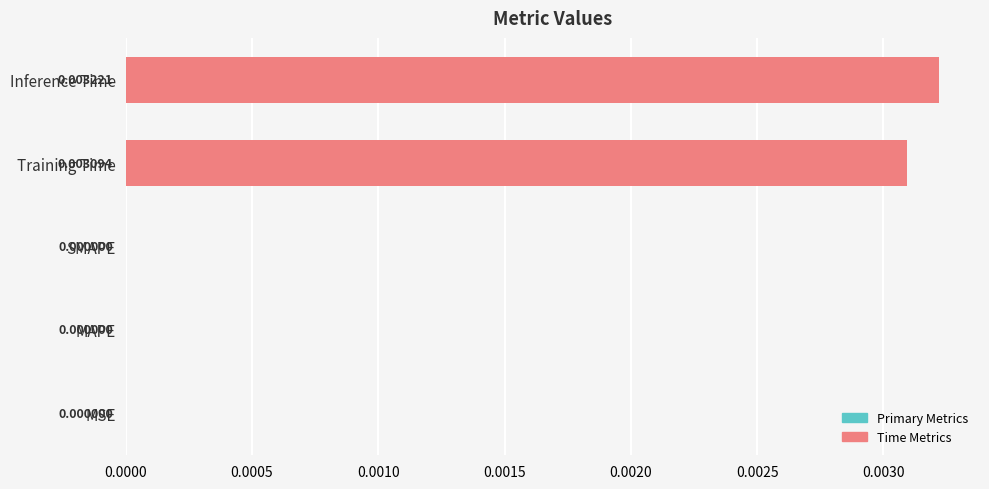

How many positive values are there?

2